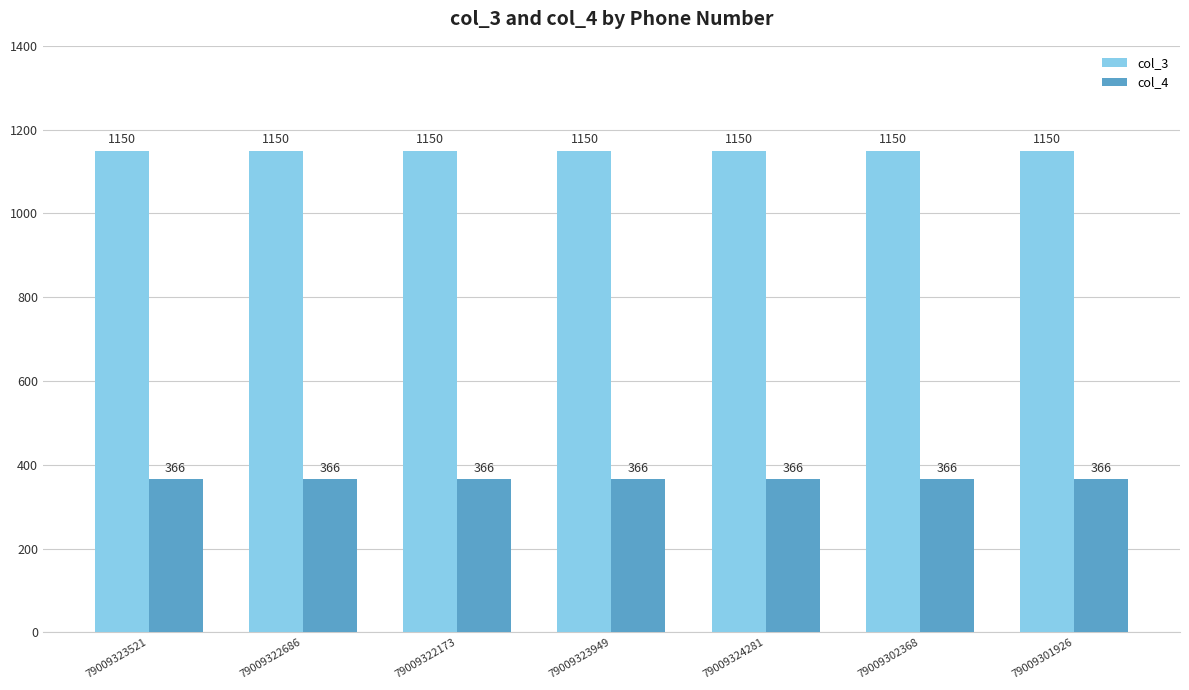

Reading right to left, transcribe all the data shown in this chart.

col_3: 79009301926=1150	79009302368=1150	79009324281=1150	79009323949=1150	79009322173=1150	79009322686=1150	79009323521=1150
col_4: 79009301926=366	79009302368=366	79009324281=366	79009323949=366	79009322173=366	79009322686=366	79009323521=366